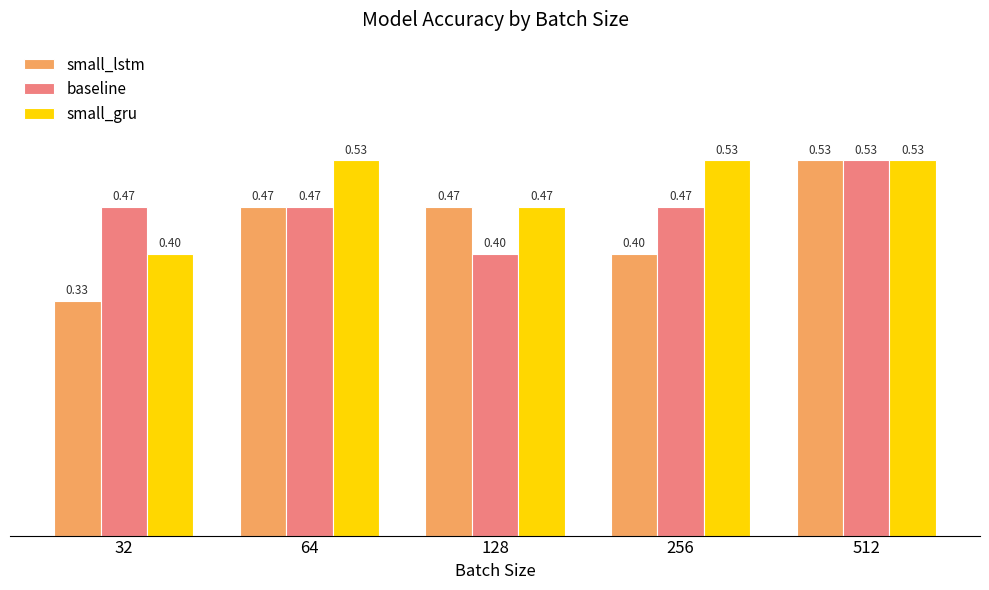

What are all the series names shown in the legend?

small_lstm, baseline, small_gru